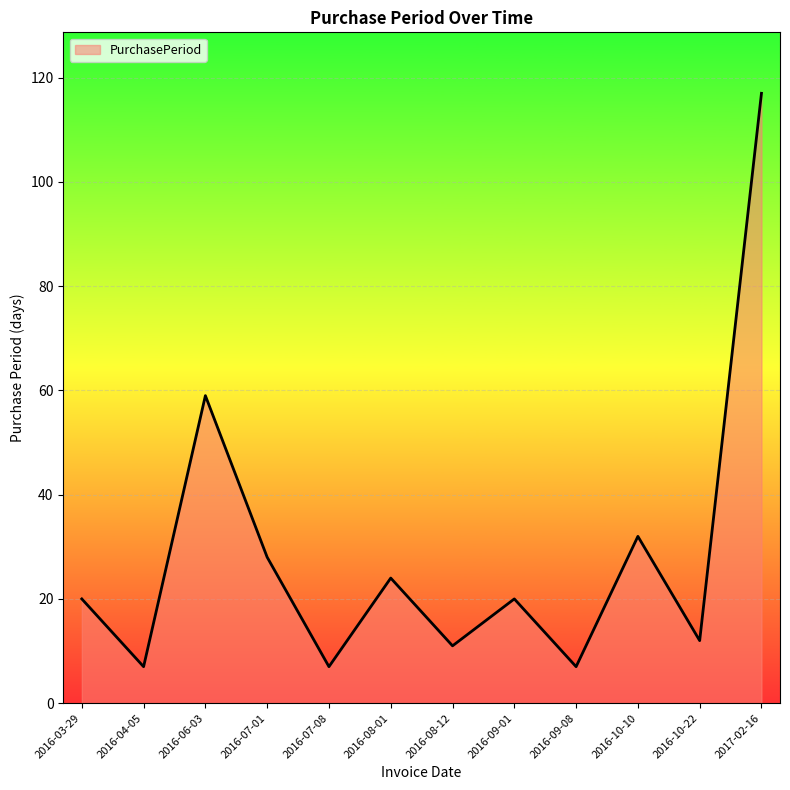

What is the greatest value displayed?

117